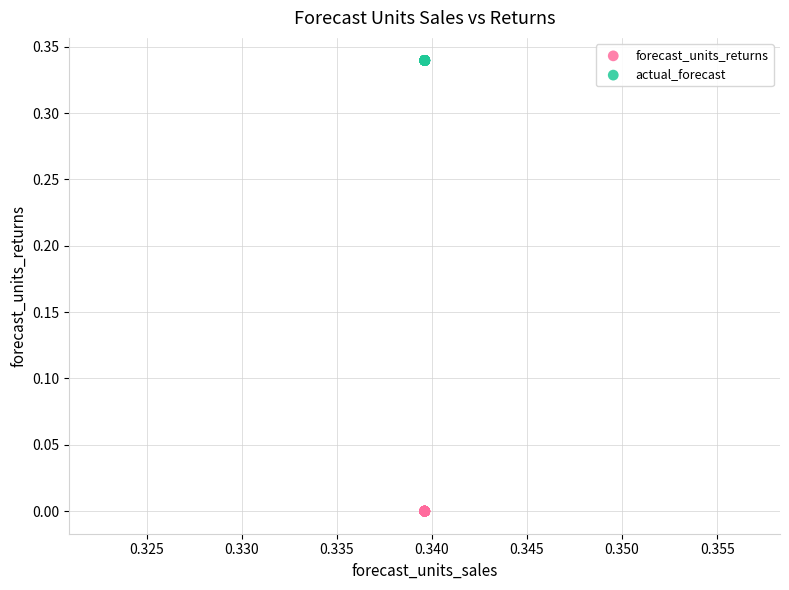

Which series reaches the minimum Y coordinate?

forecast_units_returns